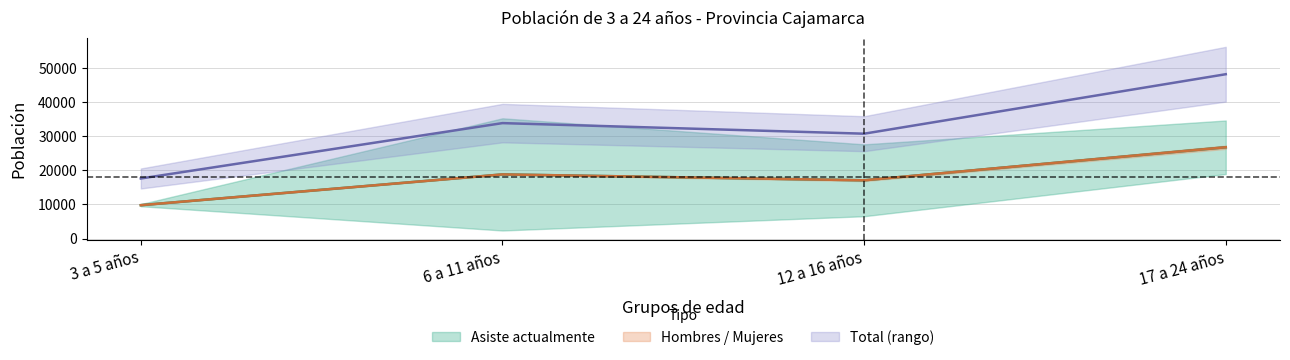

Does the chart display data point markers on the line(s)?

No